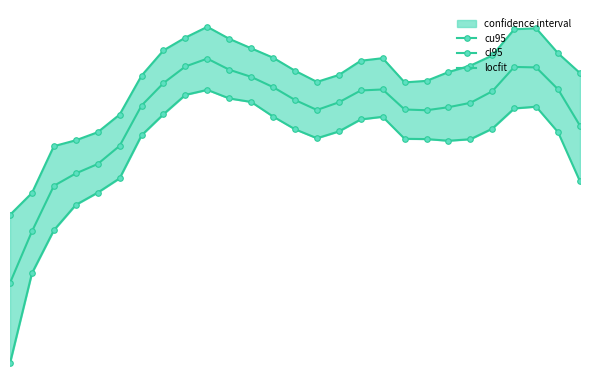

Rank the series by their average value, from lowest to highest.

cl95, locfit, cu95